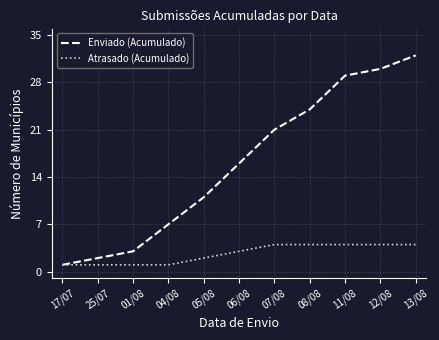

What is the greatest value displayed?

32